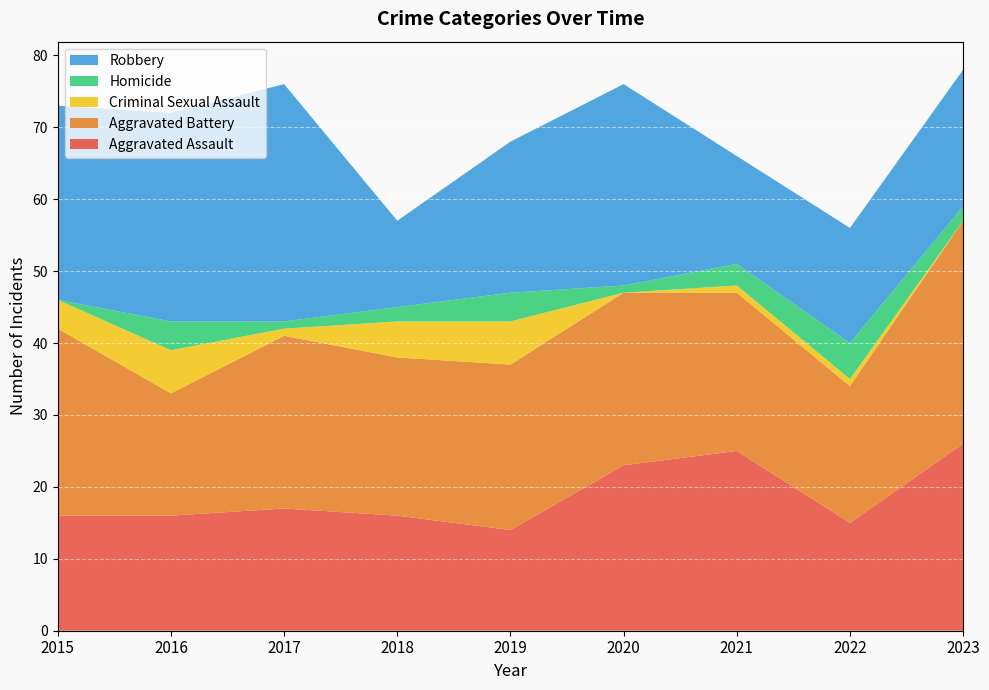

Reading right to left, what are all the values shown in this chart?

Aggravated Assault: 2023=26	2022=15	2021=25	2020=23	2019=14	2018=16	2017=17	2016=16	2015=16
Aggravated Battery: 2023=31	2022=19	2021=22	2020=24	2019=23	2018=22	2017=24	2016=17	2015=26
Criminal Sexual Assault: 2023=0	2022=1	2021=1	2020=0	2019=6	2018=5	2017=1	2016=6	2015=4
Homicide: 2023=2	2022=5	2021=3	2020=1	2019=4	2018=2	2017=1	2016=4	2015=0
Robbery: 2023=19	2022=16	2021=15	2020=28	2019=21	2018=12	2017=33	2016=29	2015=27